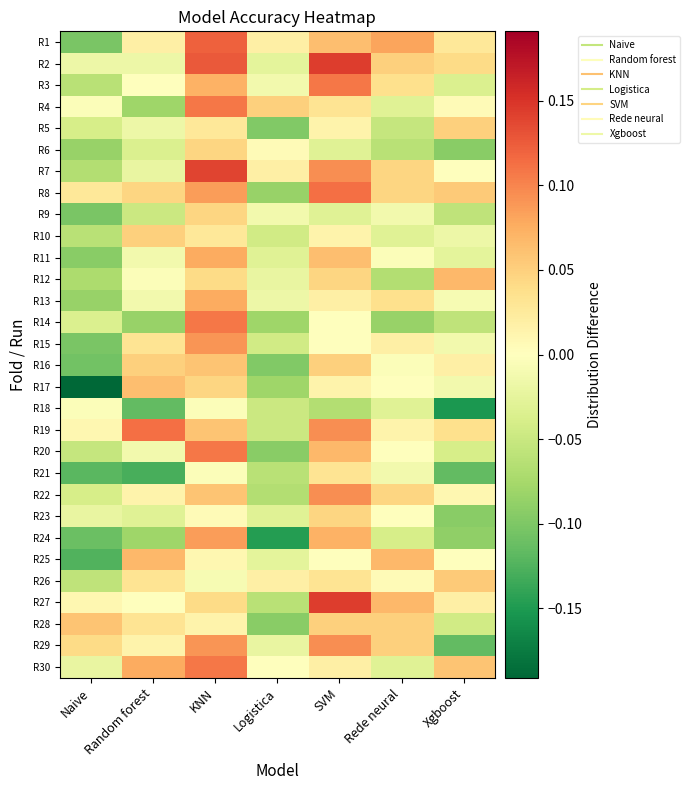

Reading left to right, extract all data points from this chart.

R1: Naive=-0.1	Random forest=0.0	KNN=0.1	Logistica=0.0	SVM=0.1	Rede neural=0.1	Xgboost=0.0
R2: Naive=-0.0	Random forest=-0.0	KNN=0.1	Logistica=-0.0	SVM=0.1	Rede neural=0.1	Xgboost=0.0
R3: Naive=-0.1	Random forest=0.0	KNN=0.1	Logistica=-0.0	SVM=0.1	Rede neural=0.0	Xgboost=-0.0
R4: Naive=-0.0	Random forest=-0.1	KNN=0.1	Logistica=0.1	SVM=0.0	Rede neural=-0.0	Xgboost=0.0
R5: Naive=-0.0	Random forest=-0.0	KNN=0.0	Logistica=-0.1	SVM=0.0	Rede neural=-0.1	Xgboost=0.1
R6: Naive=-0.1	Random forest=-0.0	KNN=0.0	Logistica=0.0	SVM=-0.0	Rede neural=-0.1	Xgboost=-0.1
R7: Naive=-0.1	Random forest=-0.0	KNN=0.1	Logistica=0.0	SVM=0.1	Rede neural=0.0	Xgboost=0.0
R8: Naive=0.0	Random forest=0.0	KNN=0.1	Logistica=-0.1	SVM=0.1	Rede neural=0.0	Xgboost=0.1
R9: Naive=-0.1	Random forest=-0.0	KNN=0.0	Logistica=-0.0	SVM=-0.0	Rede neural=-0.0	Xgboost=-0.1
R10: Naive=-0.1	Random forest=0.1	KNN=0.0	Logistica=-0.0	SVM=0.0	Rede neural=-0.0	Xgboost=-0.0
R11: Naive=-0.1	Random forest=-0.0	KNN=0.1	Logistica=-0.0	SVM=0.1	Rede neural=-0.0	Xgboost=-0.0
R12: Naive=-0.1	Random forest=-0.0	KNN=0.0	Logistica=-0.0	SVM=0.0	Rede neural=-0.1	Xgboost=0.1
R13: Naive=-0.1	Random forest=-0.0	KNN=0.1	Logistica=-0.0	SVM=0.0	Rede neural=0.0	Xgboost=-0.0
R14: Naive=-0.0	Random forest=-0.1	KNN=0.1	Logistica=-0.1	SVM=0.0	Rede neural=-0.1	Xgboost=-0.1
R15: Naive=-0.1	Random forest=0.0	KNN=0.1	Logistica=-0.0	SVM=0.0	Rede neural=0.0	Xgboost=-0.0
R16: Naive=-0.1	Random forest=0.1	KNN=0.1	Logistica=-0.1	SVM=0.1	Rede neural=-0.0	Xgboost=0.0
R17: Naive=-0.2	Random forest=0.1	KNN=0.0	Logistica=-0.1	SVM=0.0	Rede neural=0.0	Xgboost=-0.0
R18: Naive=-0.0	Random forest=-0.1	KNN=-0.0	Logistica=-0.0	SVM=-0.1	Rede neural=-0.0	Xgboost=-0.2
R19: Naive=0.0	Random forest=0.1	KNN=0.1	Logistica=-0.0	SVM=0.1	Rede neural=0.0	Xgboost=0.0
R20: Naive=-0.1	Random forest=-0.0	KNN=0.1	Logistica=-0.1	SVM=0.1	Rede neural=0.0	Xgboost=-0.0
R21: Naive=-0.1	Random forest=-0.1	KNN=-0.0	Logistica=-0.1	SVM=0.0	Rede neural=-0.0	Xgboost=-0.1
R22: Naive=-0.0	Random forest=0.0	KNN=0.1	Logistica=-0.1	SVM=0.1	Rede neural=0.0	Xgboost=0.0
R23: Naive=-0.0	Random forest=-0.0	KNN=0.0	Logistica=-0.0	SVM=0.0	Rede neural=0.0	Xgboost=-0.1
R24: Naive=-0.1	Random forest=-0.1	KNN=0.1	Logistica=-0.1	SVM=0.1	Rede neural=-0.0	Xgboost=-0.1
R25: Naive=-0.1	Random forest=0.1	KNN=0.0	Logistica=-0.0	SVM=0.0	Rede neural=0.1	Xgboost=0.0
R26: Naive=-0.1	Random forest=0.0	KNN=-0.0	Logistica=0.0	SVM=0.0	Rede neural=0.0	Xgboost=0.1
R27: Naive=0.0	Random forest=0.0	KNN=0.0	Logistica=-0.1	SVM=0.1	Rede neural=0.1	Xgboost=0.0
R28: Naive=0.1	Random forest=0.0	KNN=0.0	Logistica=-0.1	SVM=0.1	Rede neural=0.1	Xgboost=-0.0
R29: Naive=0.0	Random forest=0.0	KNN=0.1	Logistica=-0.0	SVM=0.1	Rede neural=0.1	Xgboost=-0.1
R30: Naive=-0.0	Random forest=0.1	KNN=0.1	Logistica=0.0	SVM=0.0	Rede neural=-0.0	Xgboost=0.1